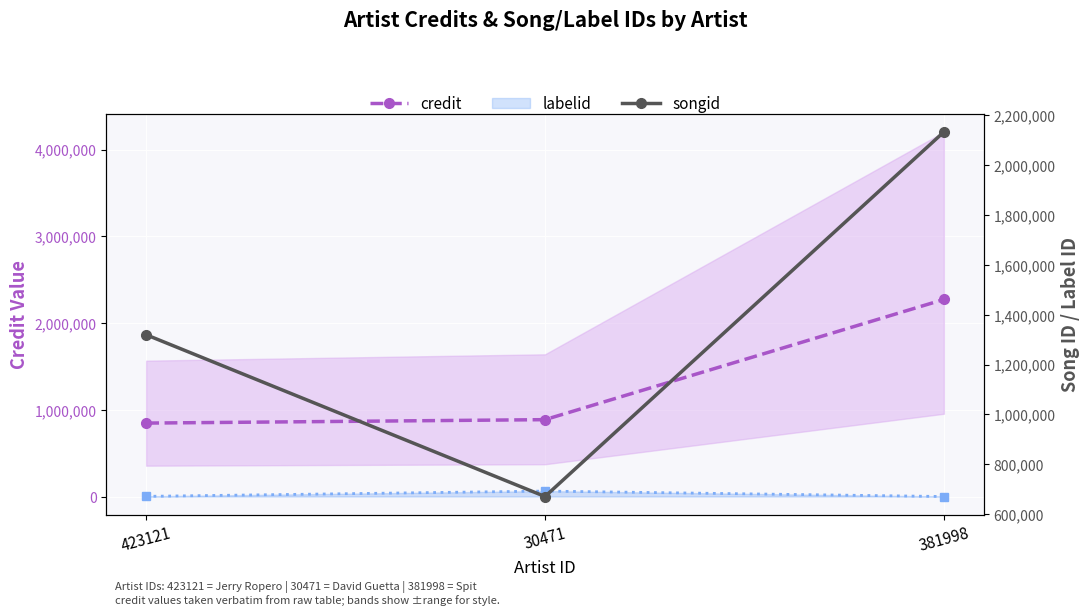

The value of credit at 381998 is 2271431. True or false?

True